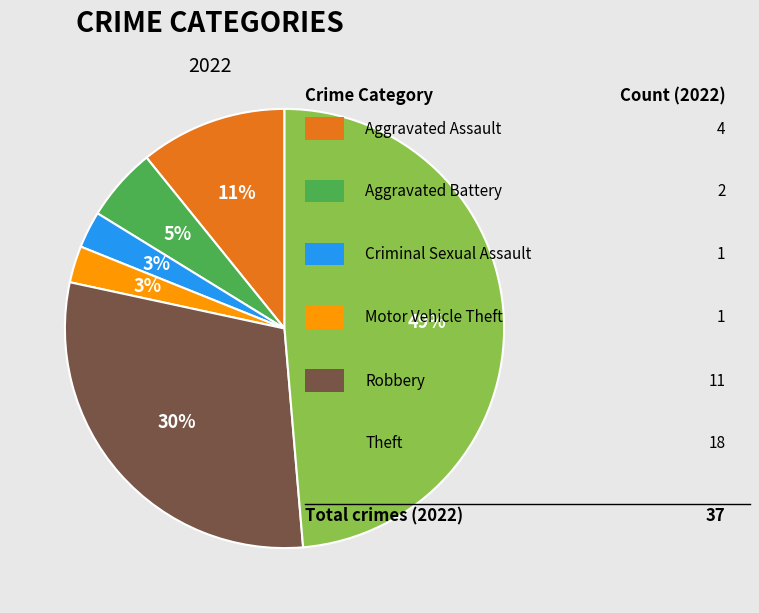

Does any single category account for the majority?

No